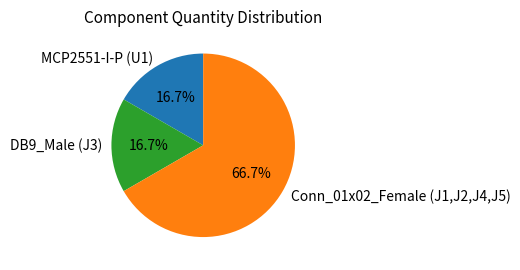

What percentage do DB9_Male (J3) and Conn_01x02_Female (J1,J2,J4,J5) together represent?

83.3%